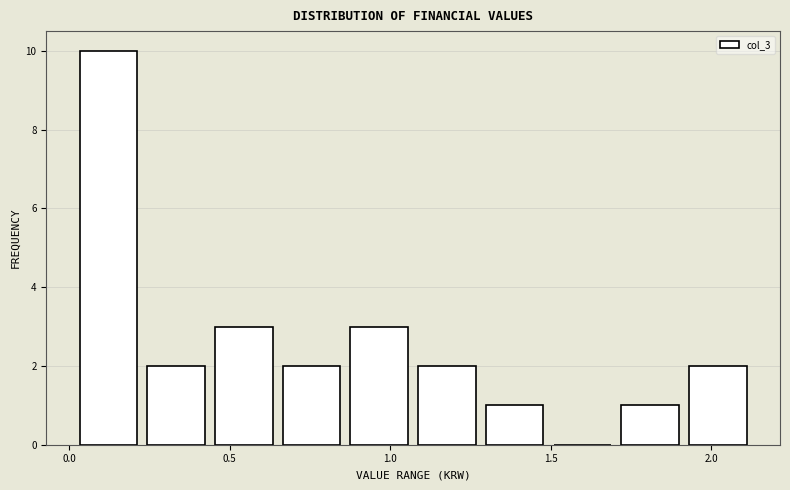

How tall is the bar that spans 0.25 to 0.45 on the x-axis? Neither the bar edges nor the heights are printed on the chart, so give them approximately, as read against the axes.

2